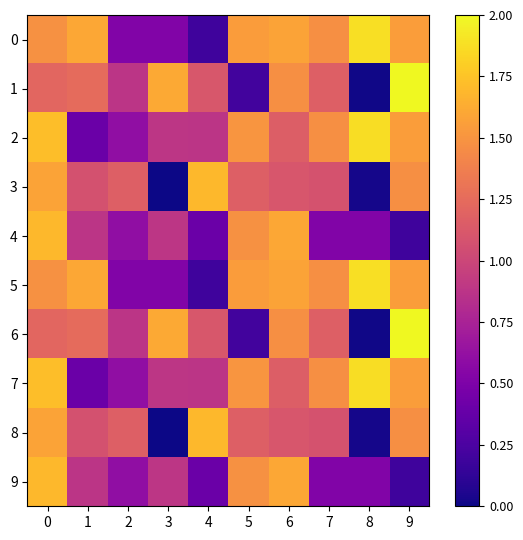

Reading right to left, list all the values displayed in this chart.

0: 9=1.6	8=1.9	7=1.5	6=1.6	5=1.5	4=0.2	3=0.5	2=0.5	1=1.6	0=1.5
1: 9=2.0	8=0.0	7=1.2	6=1.5	5=0.2	4=1.1	3=1.6	2=0.9	1=1.2	0=1.2
2: 9=1.6	8=1.9	7=1.5	6=1.2	5=1.5	4=0.9	3=0.9	2=0.6	1=0.4	0=1.7
3: 9=1.5	8=0.0	7=1.1	6=1.1	5=1.2	4=1.7	3=0.0	2=1.2	1=1.1	0=1.6
4: 9=0.2	8=0.5	7=0.5	6=1.6	5=1.5	4=0.4	3=0.9	2=0.6	1=0.9	0=1.7
5: 9=1.6	8=1.9	7=1.5	6=1.6	5=1.5	4=0.2	3=0.5	2=0.5	1=1.6	0=1.5
6: 9=2.0	8=0.0	7=1.2	6=1.5	5=0.2	4=1.1	3=1.6	2=0.9	1=1.2	0=1.2
7: 9=1.6	8=1.9	7=1.5	6=1.2	5=1.5	4=0.9	3=0.9	2=0.6	1=0.4	0=1.7
8: 9=1.5	8=0.0	7=1.1	6=1.1	5=1.2	4=1.7	3=0.0	2=1.2	1=1.1	0=1.6
9: 9=0.2	8=0.5	7=0.5	6=1.6	5=1.5	4=0.4	3=0.9	2=0.6	1=0.9	0=1.7